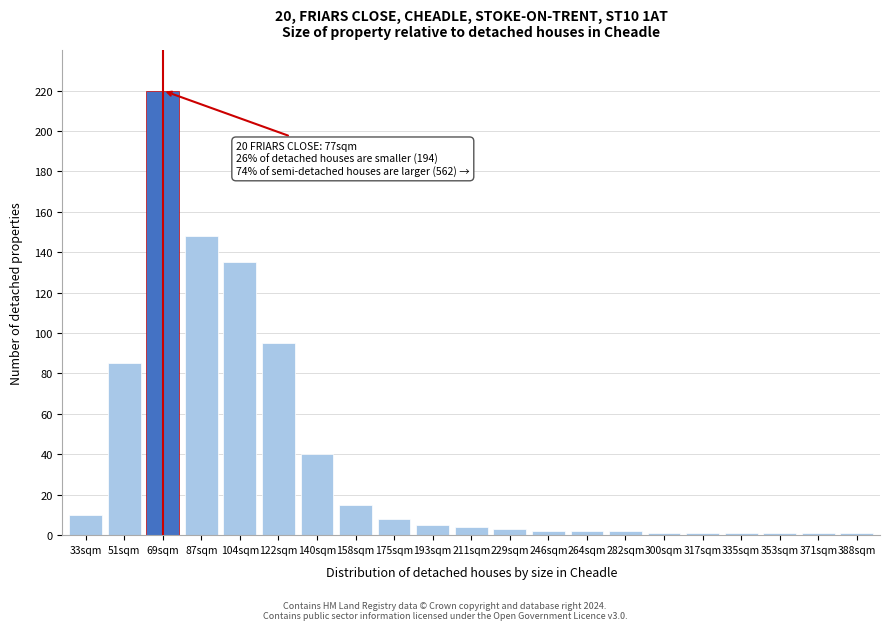

Reading left to right, transcribe all the data shown in this chart.

10	85	220	148	135	95	40	15	8	5	4	3	2	2	2	1	1	1	1	1	1